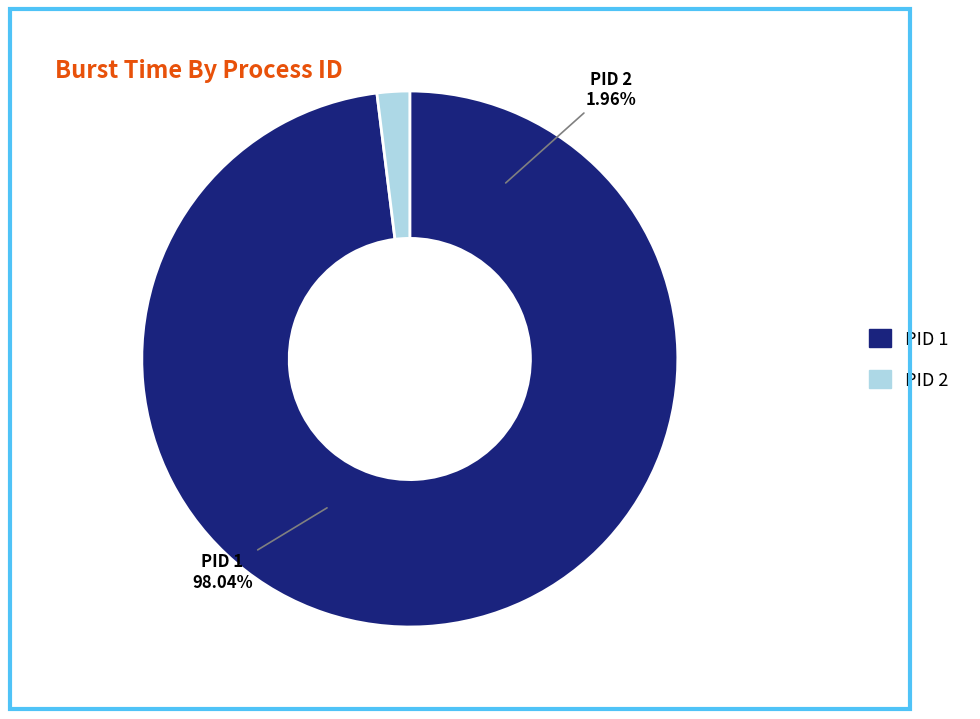

Which slice is the largest?

1